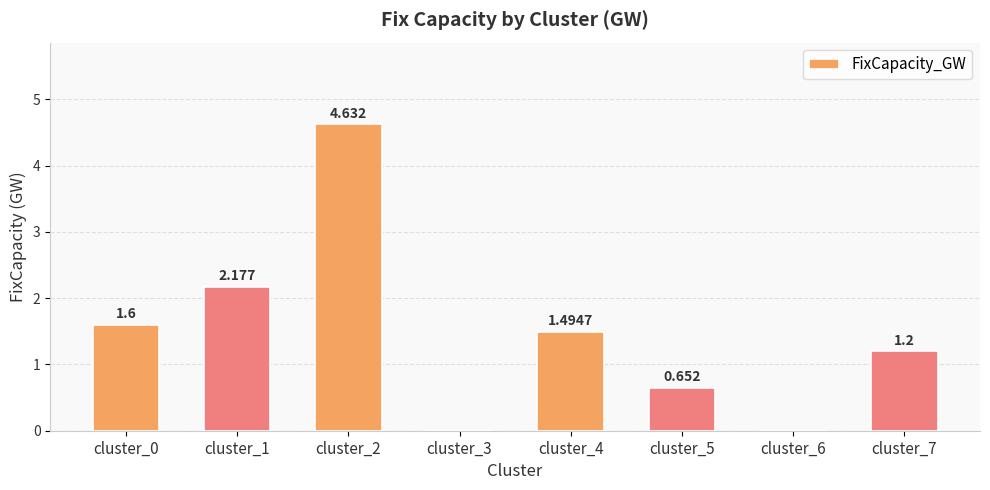

What is the difference between the values at cluster_2 and cluster_3?

4.6